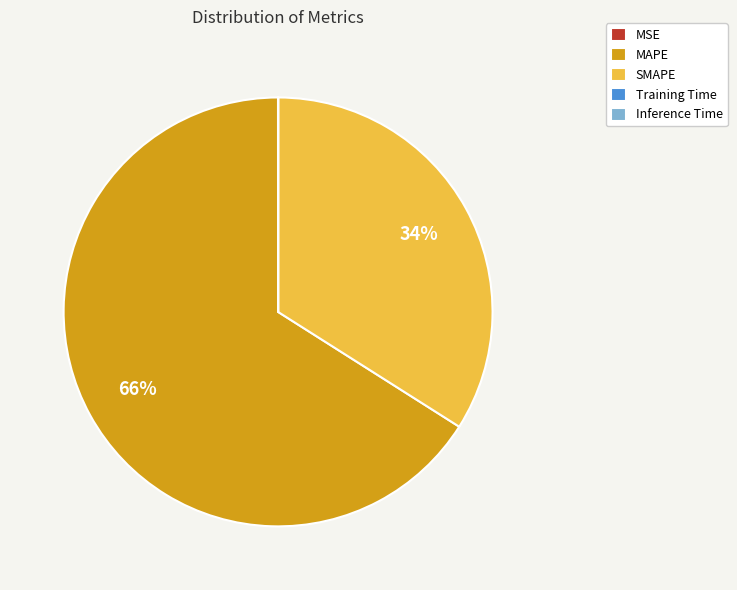

To the nearest percent, what is the average slice percentage?

20%